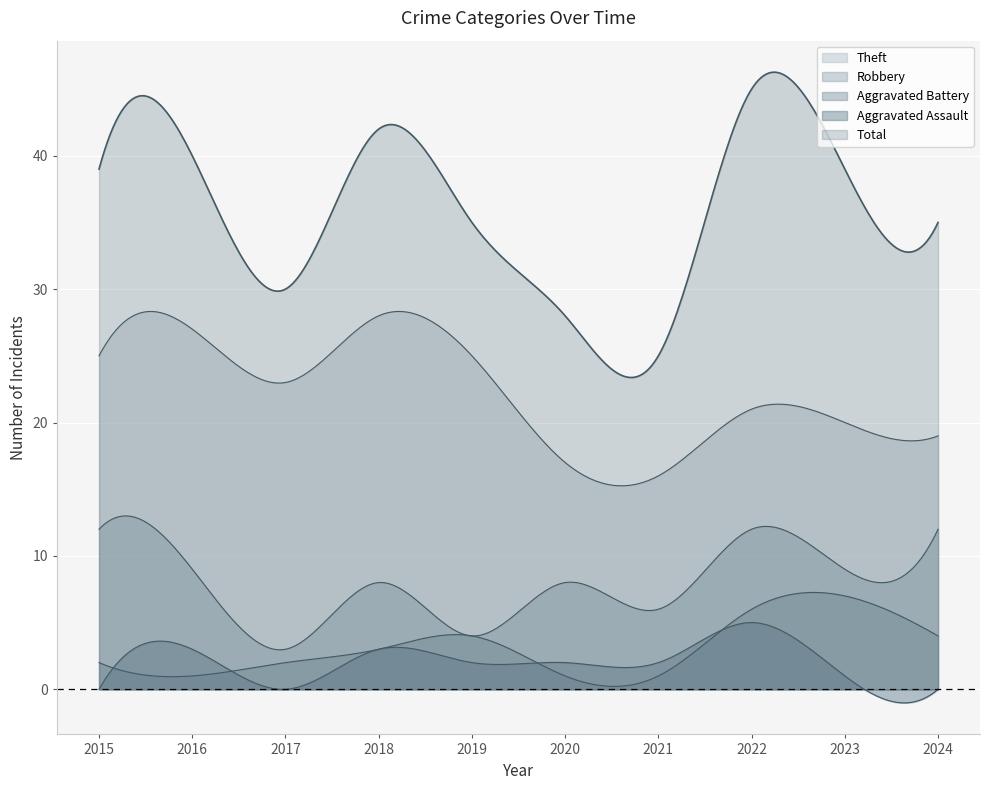

Read the Theft value at 2016, to the nearest 10.

30